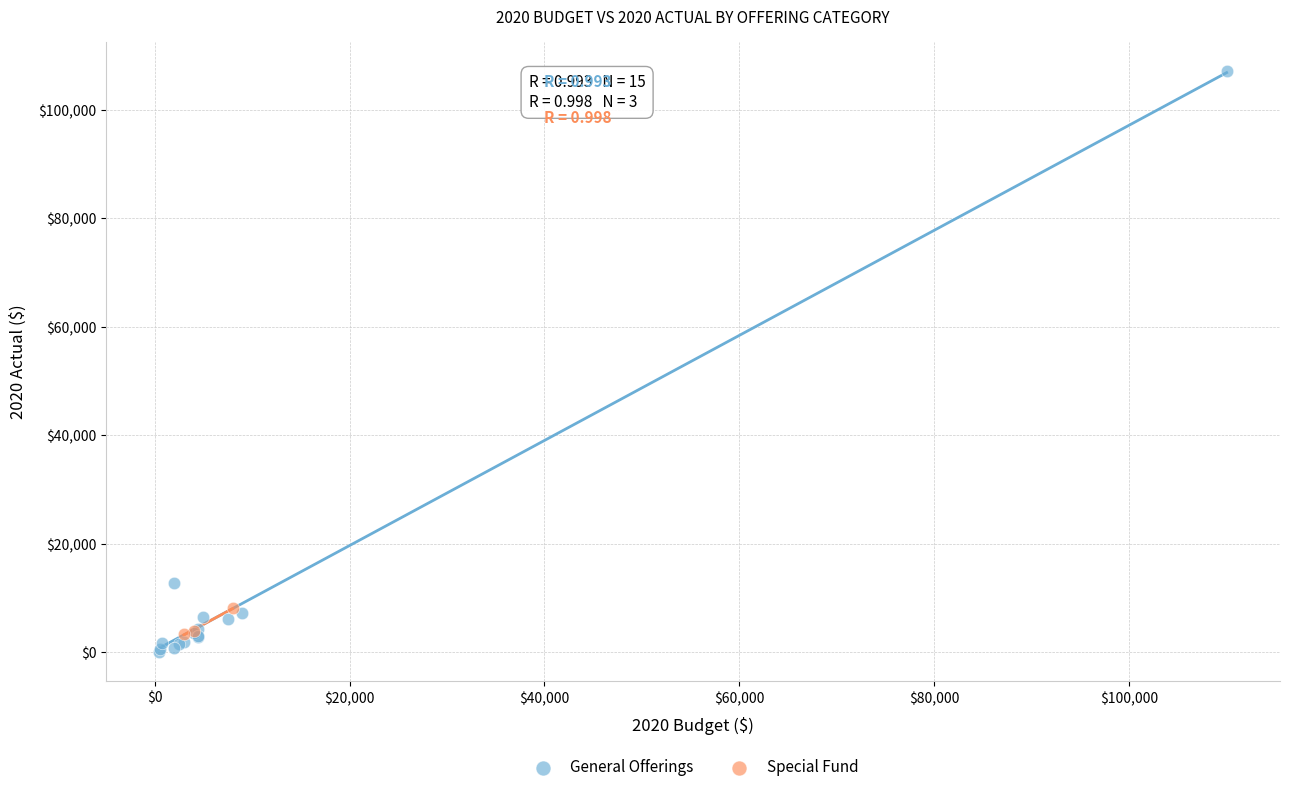

Which series has the widest spread of Y values?

General Offerings